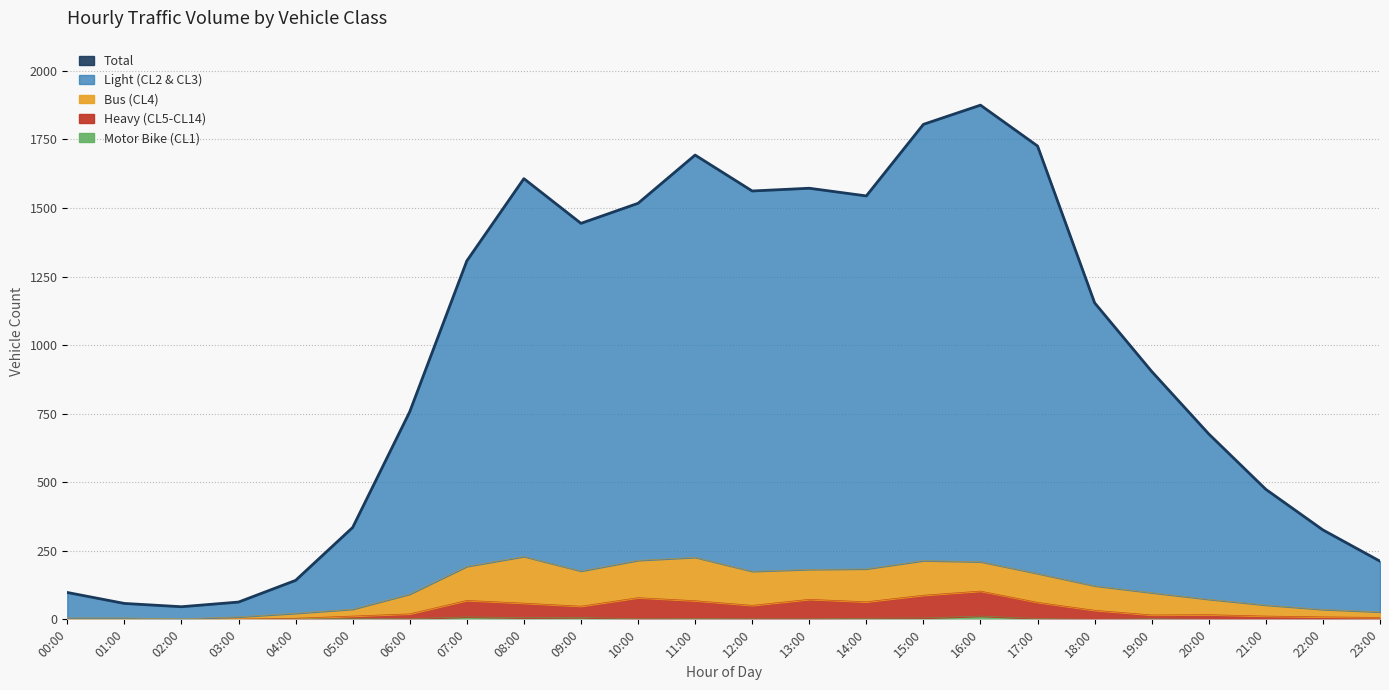

At which label does the data first exceed 1154?

07:00